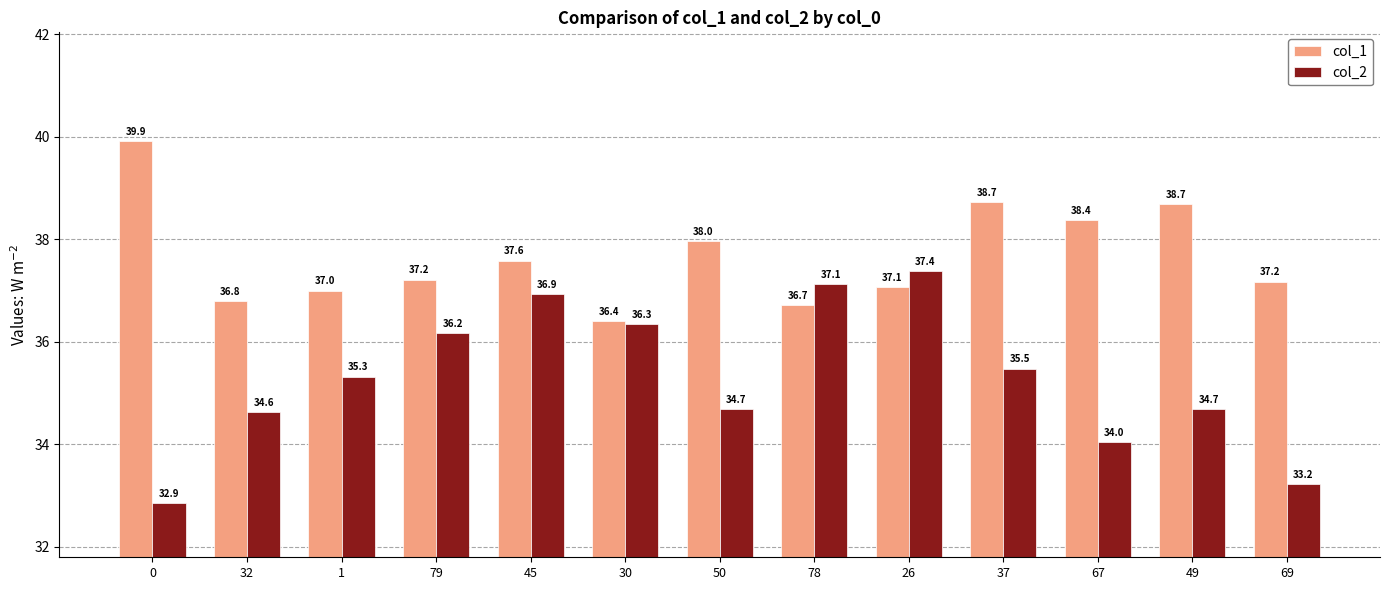

What position from the right is 1?

11